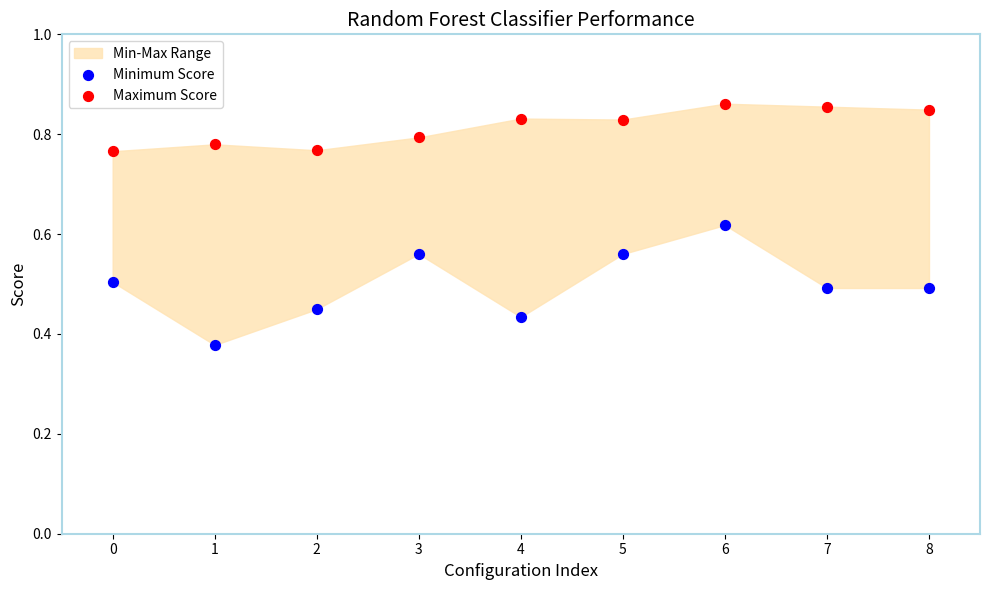

Which series has the largest Y range (max minus min)?

Minimum Score